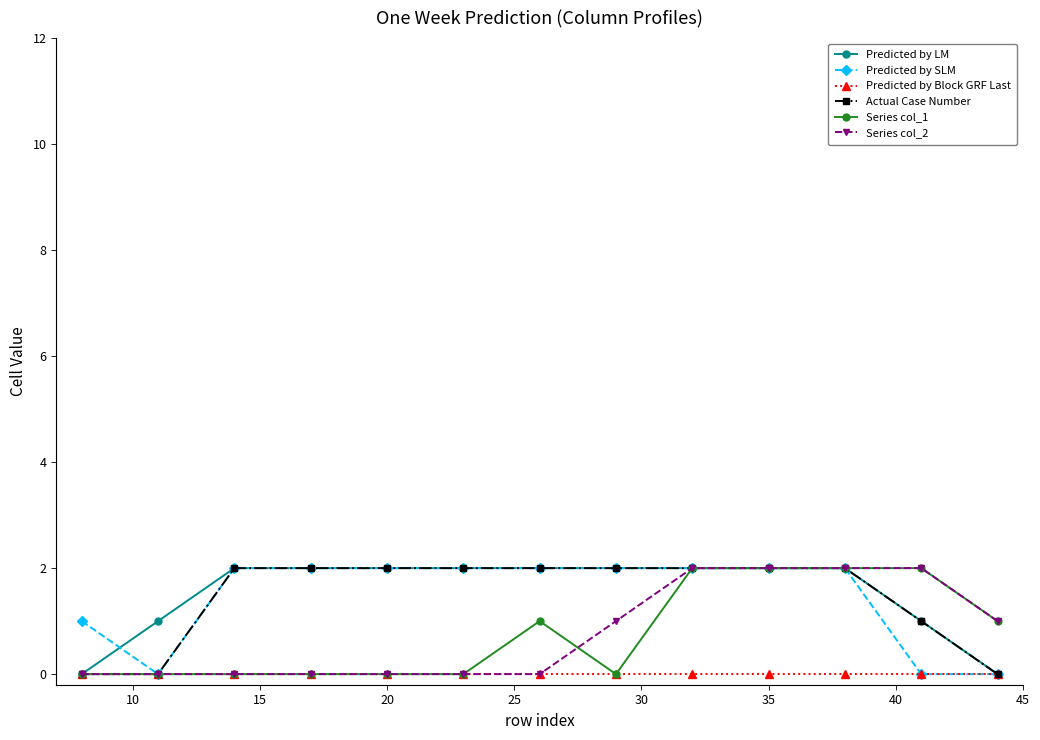

What is the sum of all Actual Case Number values?

19